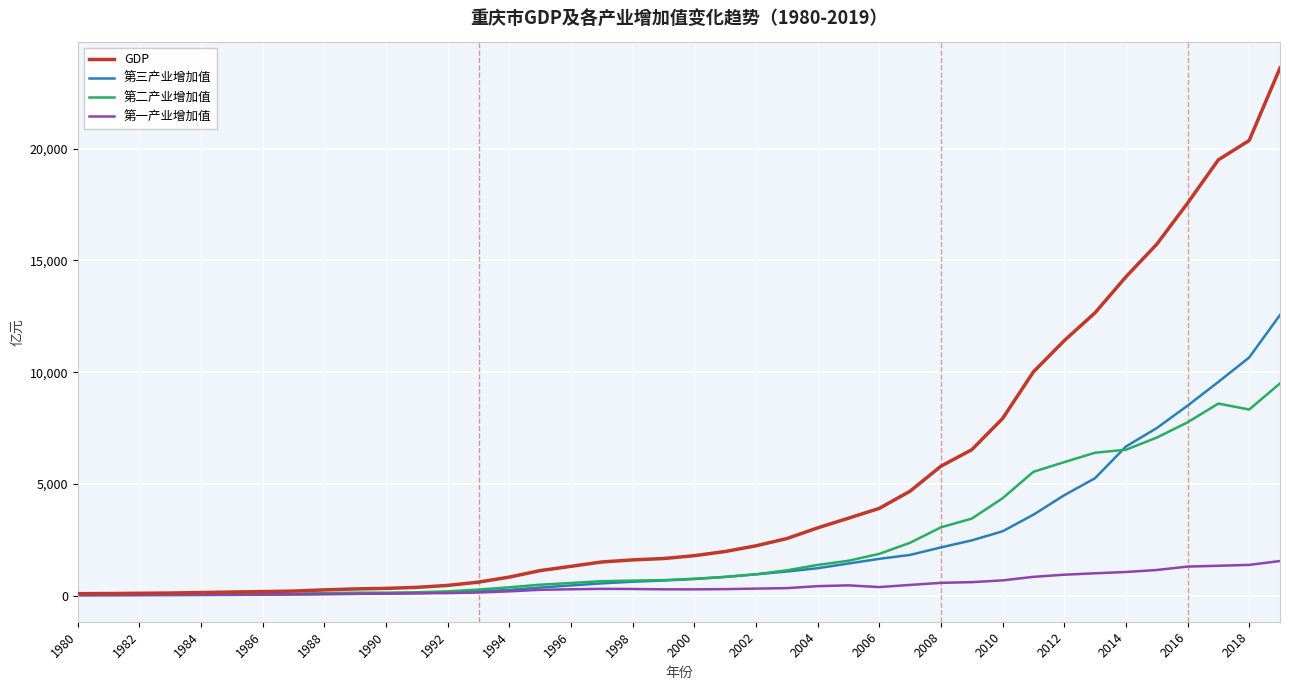

Which series ends up on top after the final intersection of 第一产业增加值 and 第三产业增加值?

第三产业增加值